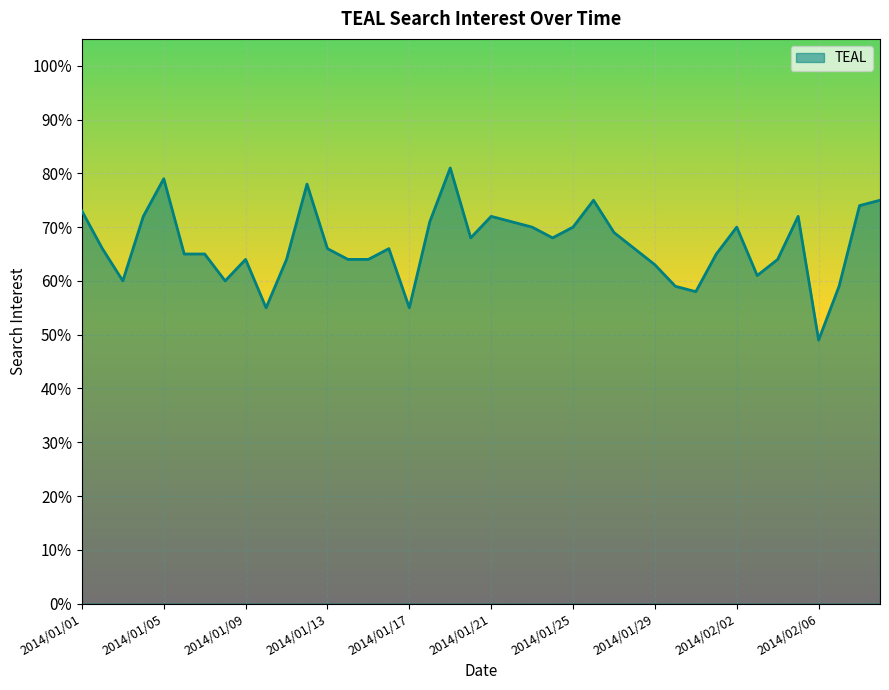

What is the difference between the maximum and minimum values?

32